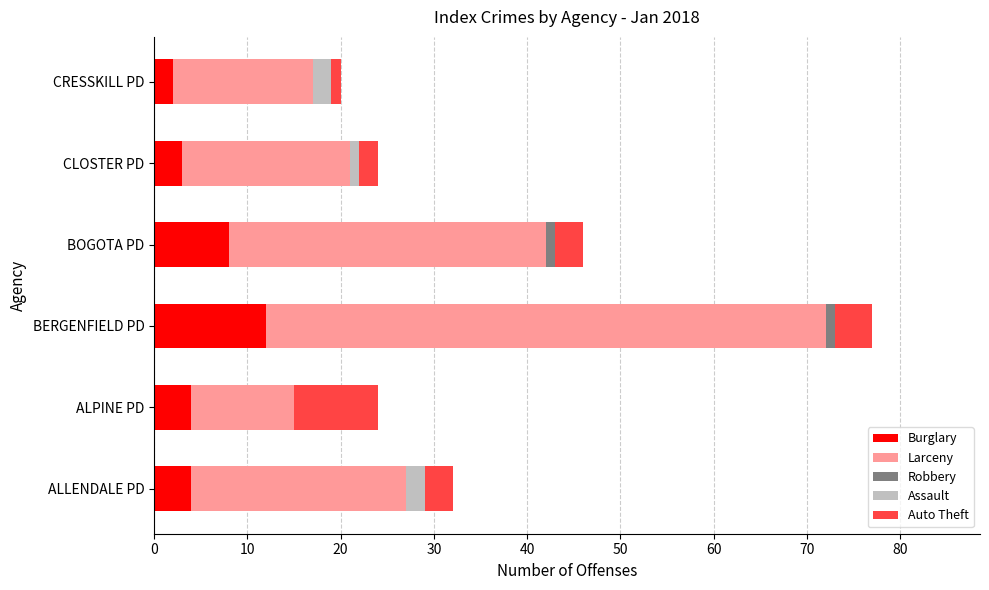

What are all the series names shown in the legend?

Burglary, Larceny, Robbery, Assault, Auto Theft